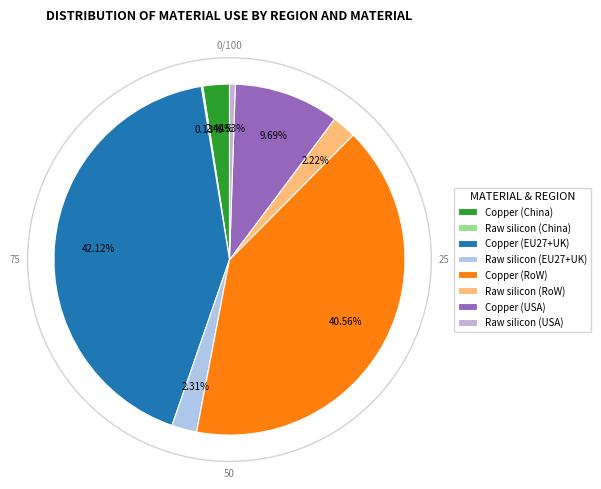

Is it true that Copper (China) is 2% of the pie?

True